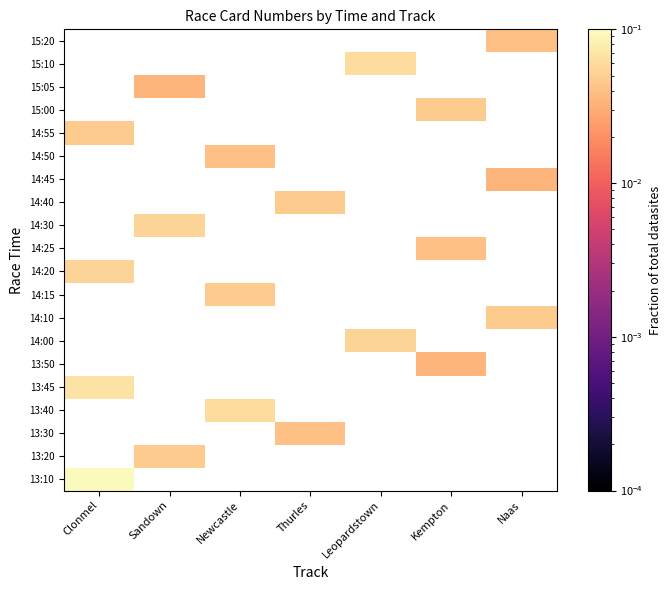

Which category has the highest value across all series?

Clonmel